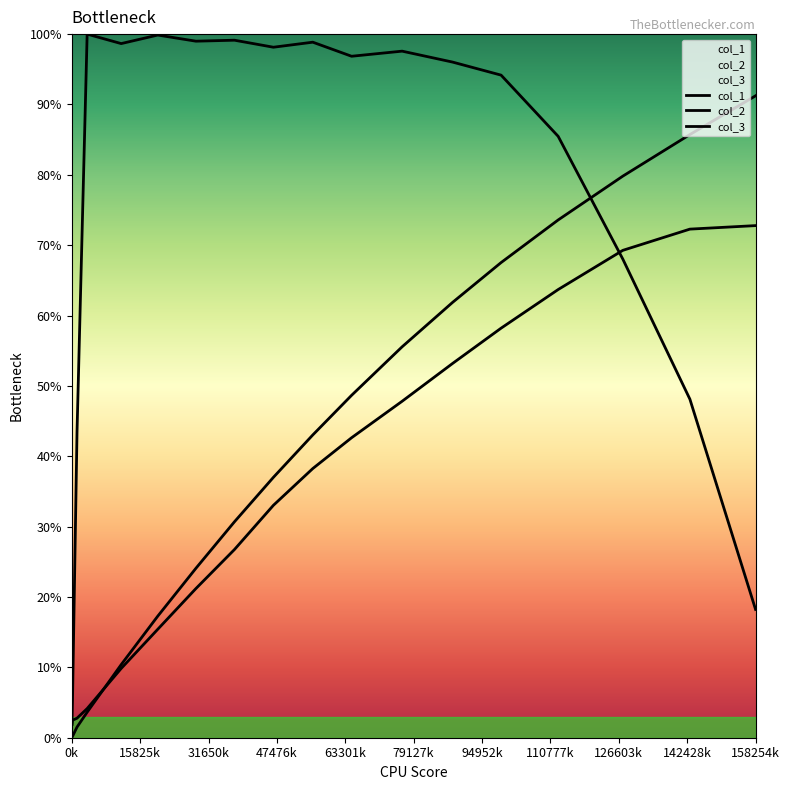

What is the difference between the maximum and minimum values in the col_3 series?

98.1